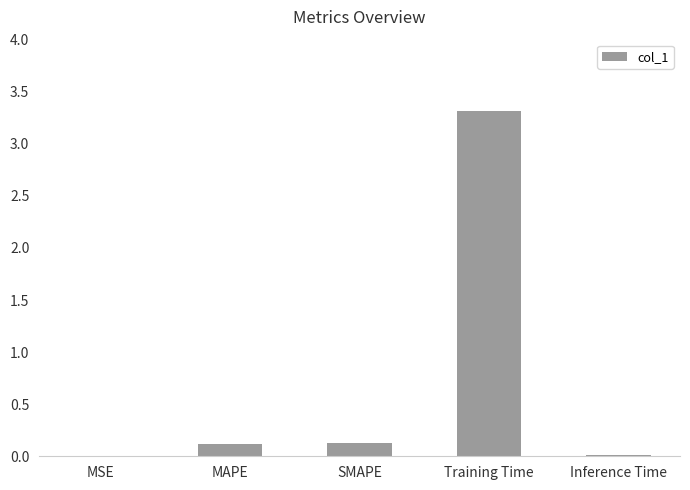

Is it true that the value at SMAPE is 0.1?

True